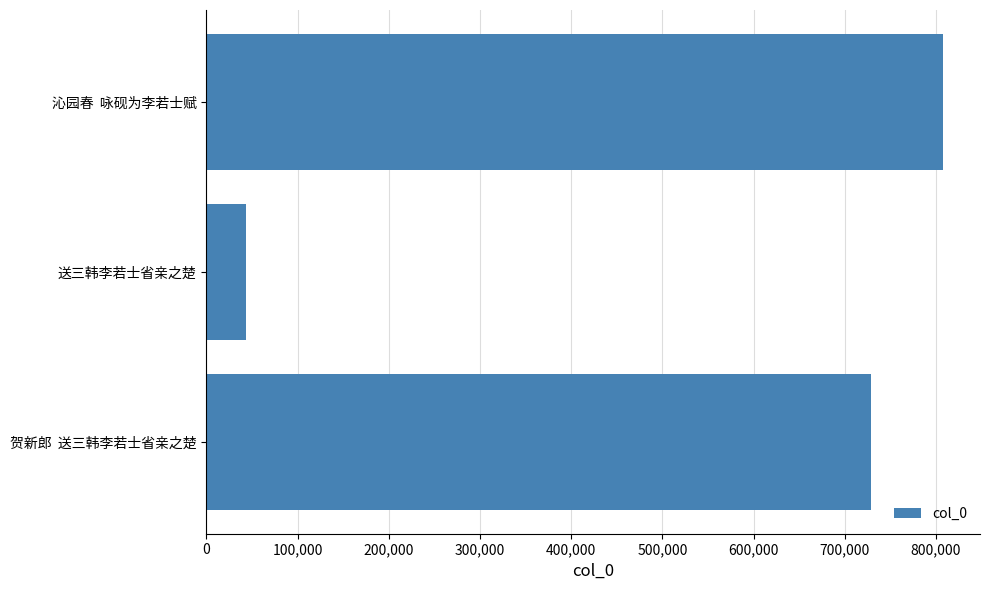

Reading top to bottom, list all the values displayed in this chart.

沁园春  咏砚为李若士赋=807810	送三韩李若士省亲之楚=42978	贺新郎  送三韩李若士省亲之楚=728552